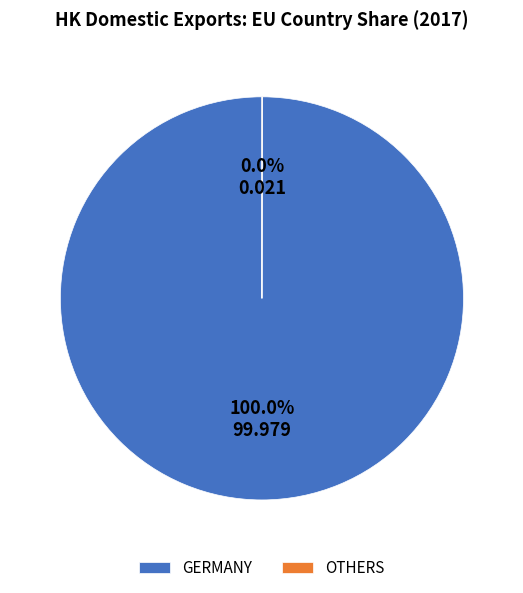

Which category has the biggest portion of the pie?

GERMANY